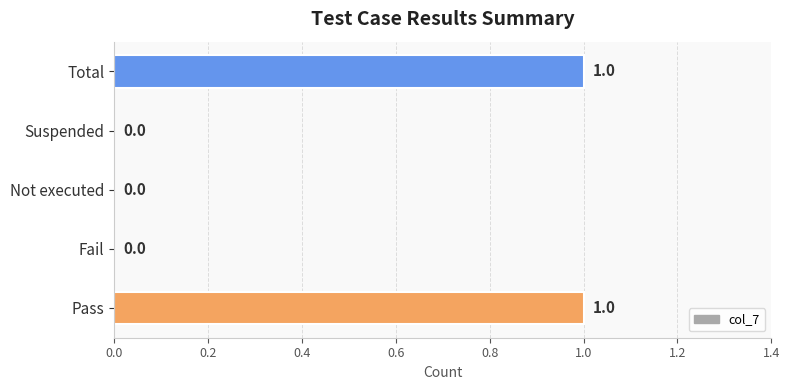

What is the sum of all values?

2